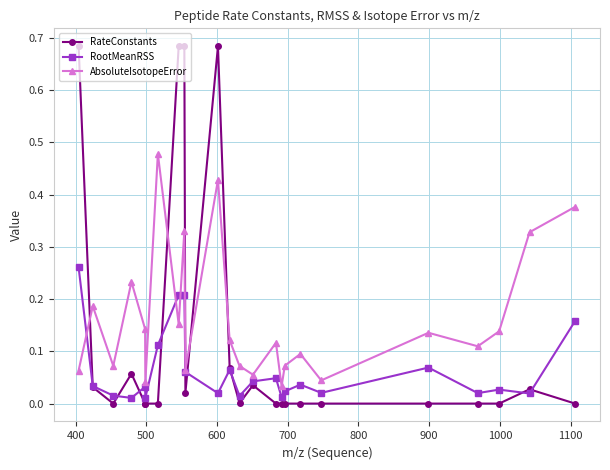

In AbsoluteIsotopeError, how many points are lower than both neighbors (excluding endpoints)?

8